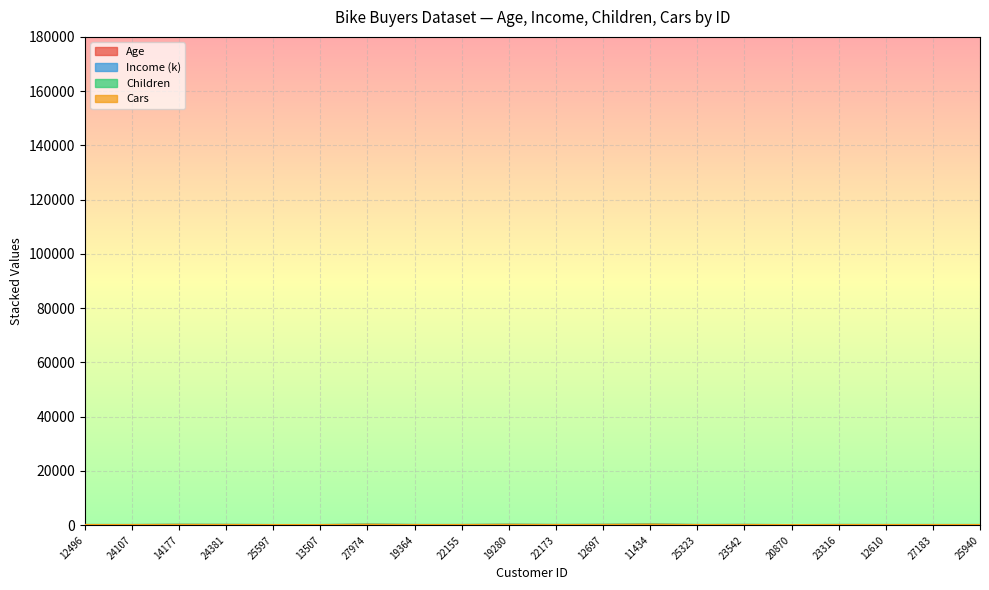

True or false: Income and Age cross at least once.

False